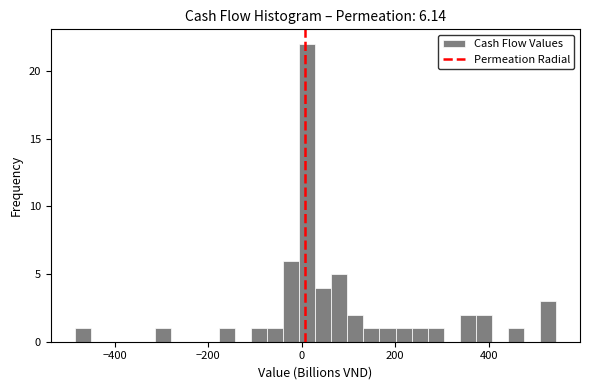

Read against the x-axis, roughly where is the centre of the tallest bar?

20